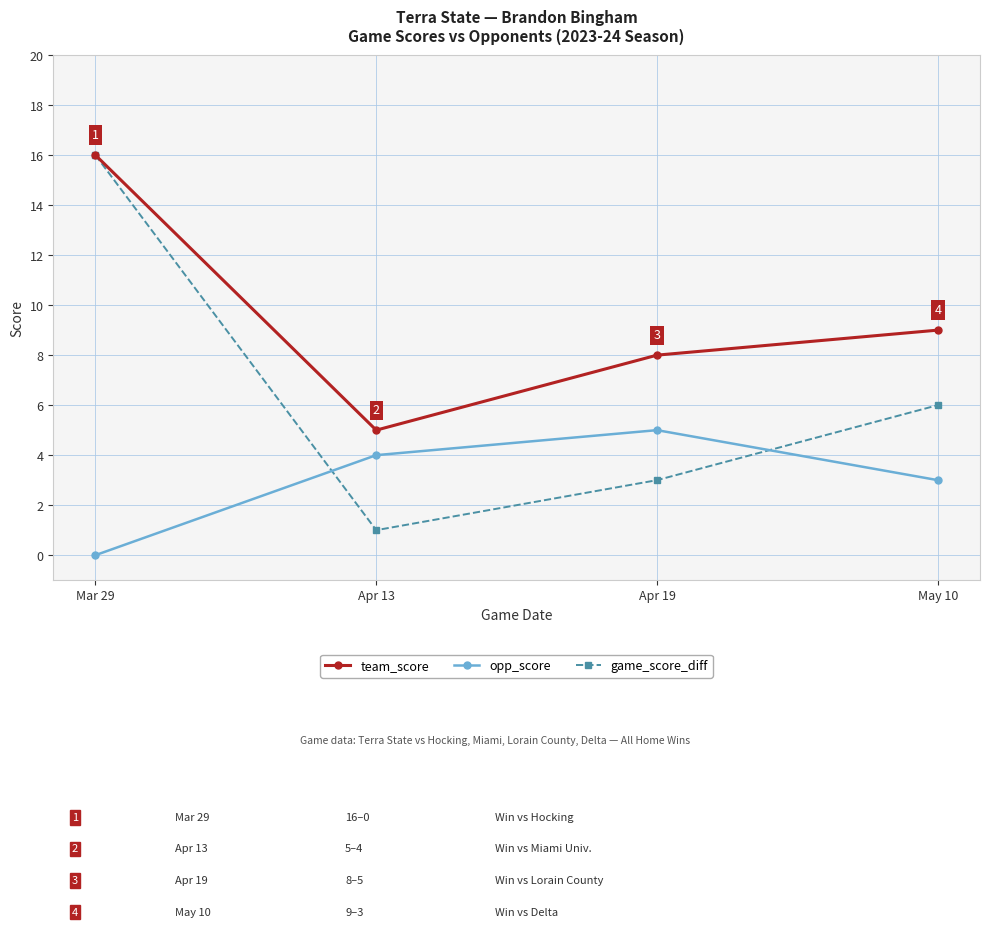

Is it true that game_score_diff equals 1 at Apr 19?

False